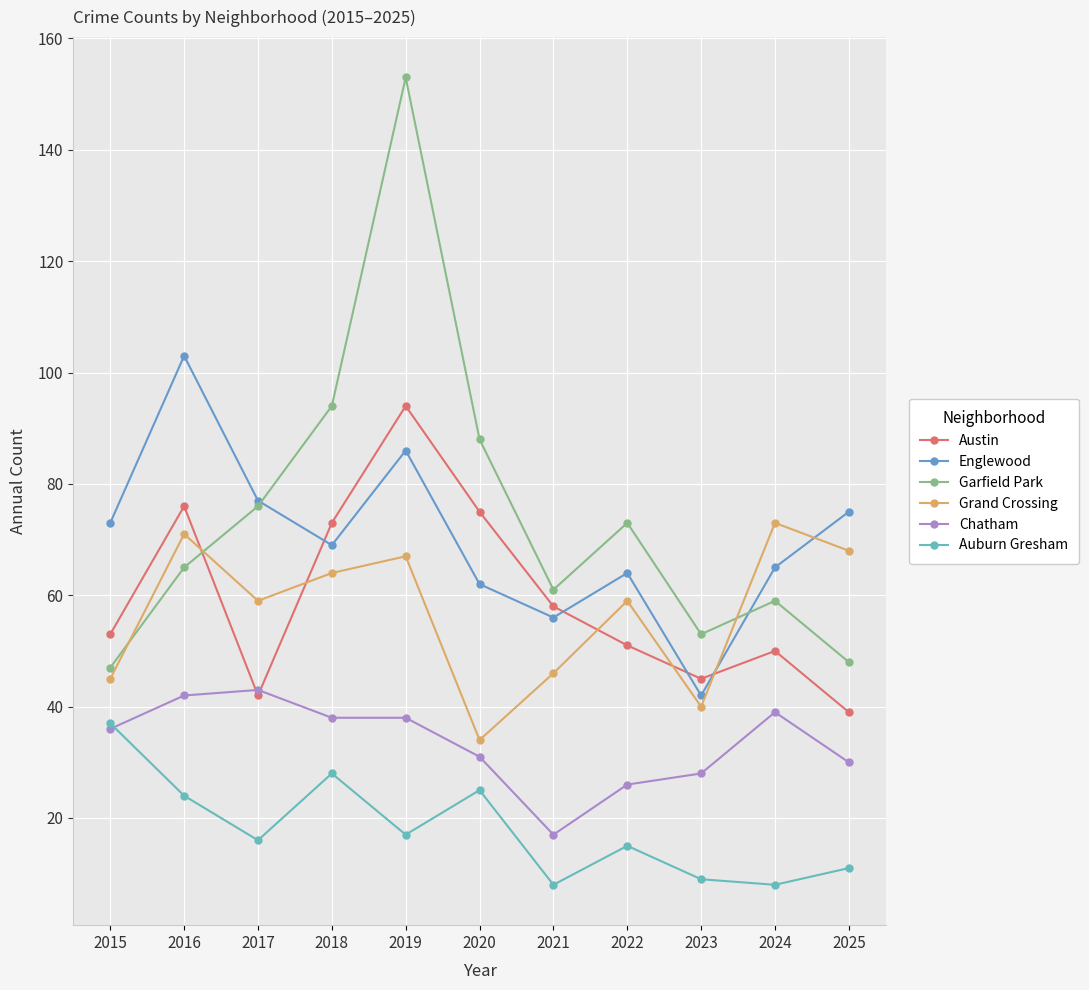

Count the number of categories in the chart.

11